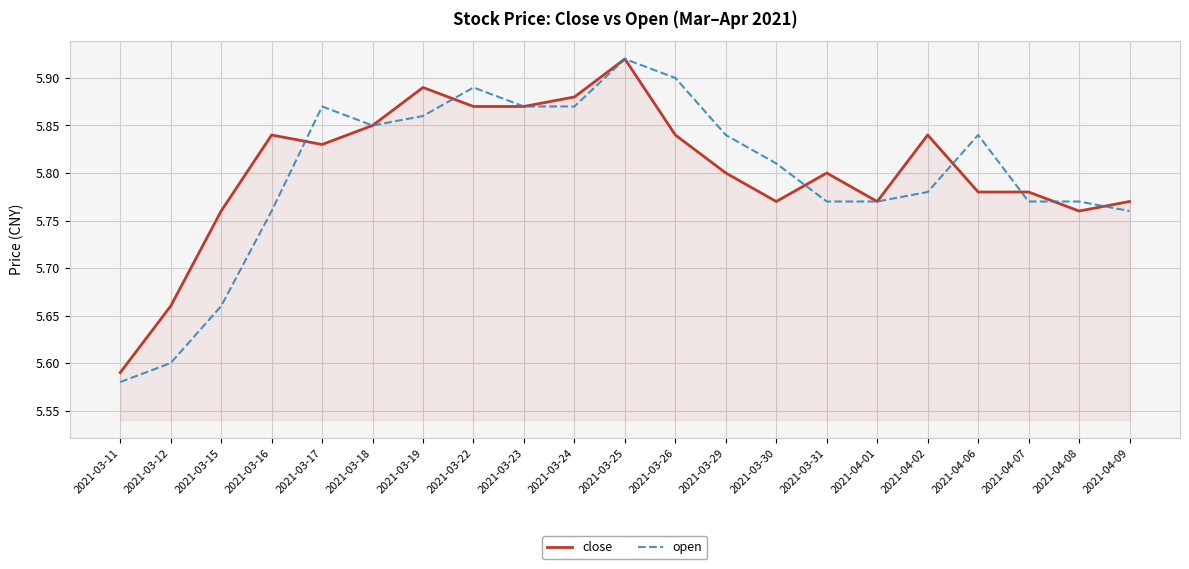

Between which two adjacent categories do close and open first intersect?

2021-03-16 and 2021-03-17